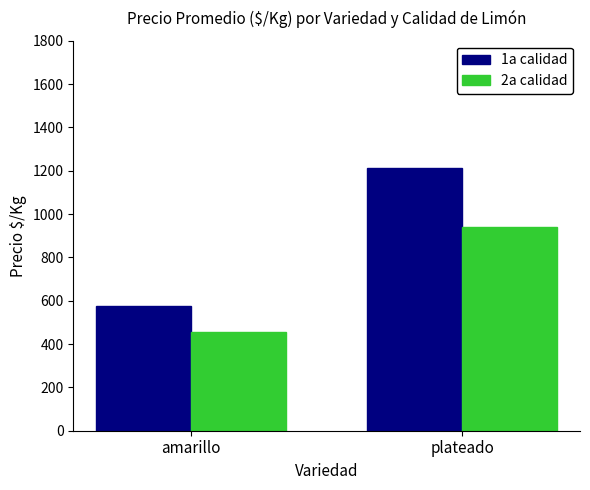

True or false: 2a calidad has a value of 941.6 at plateado.

True